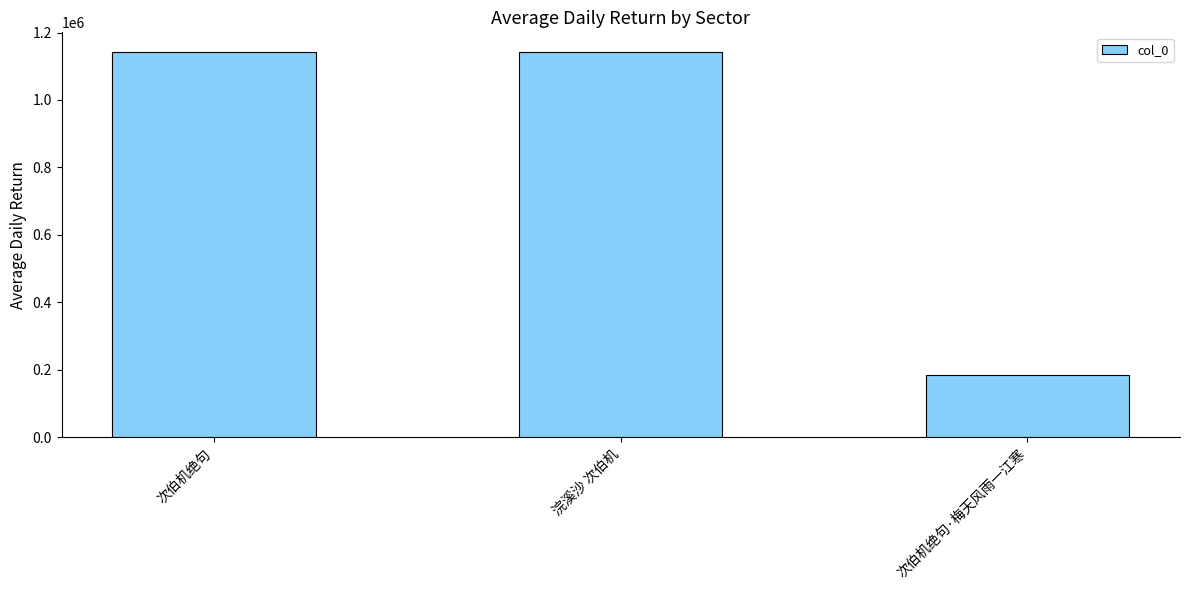

How many bars are there in total?

3